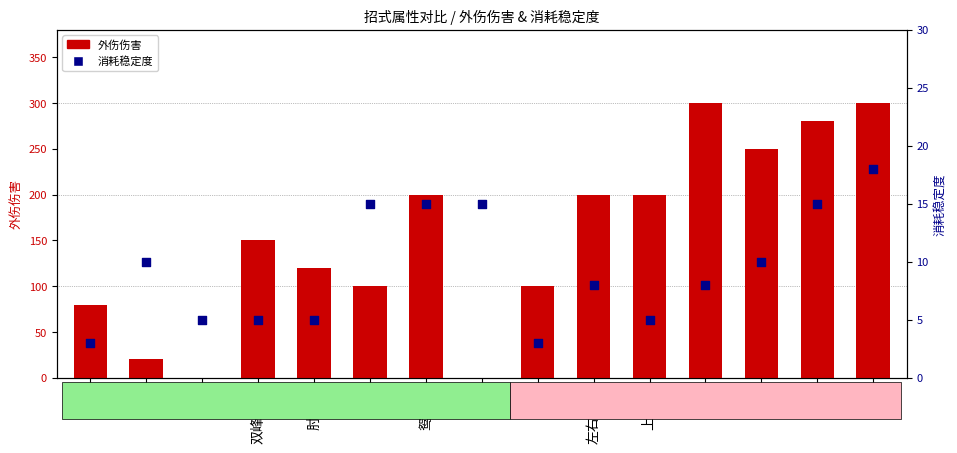

What is the total value across all series at 直拳?

103